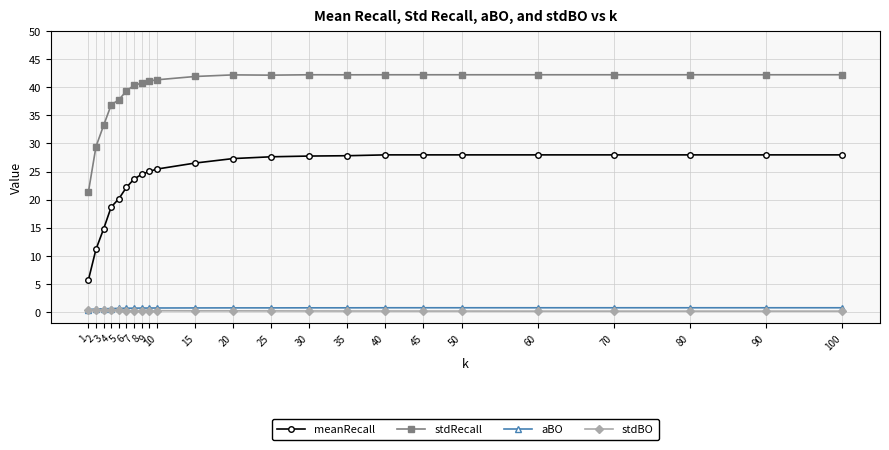

True or false: stdBO and stdRecall cross at least once.

False